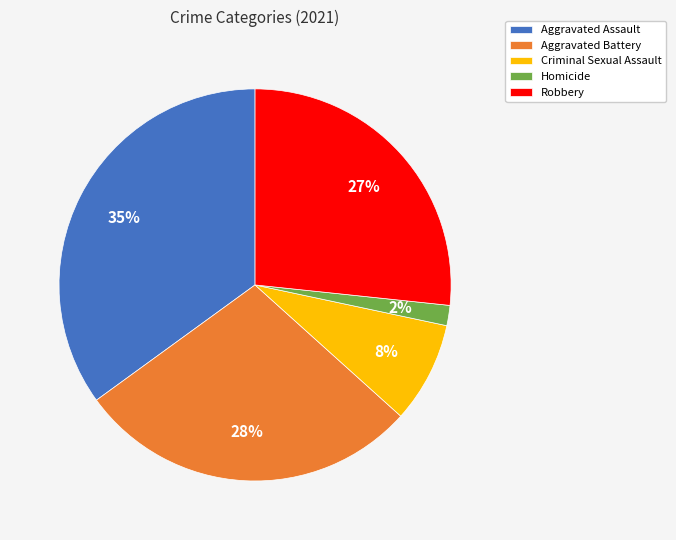

Which category has the biggest portion of the pie?

Aggravated Assault